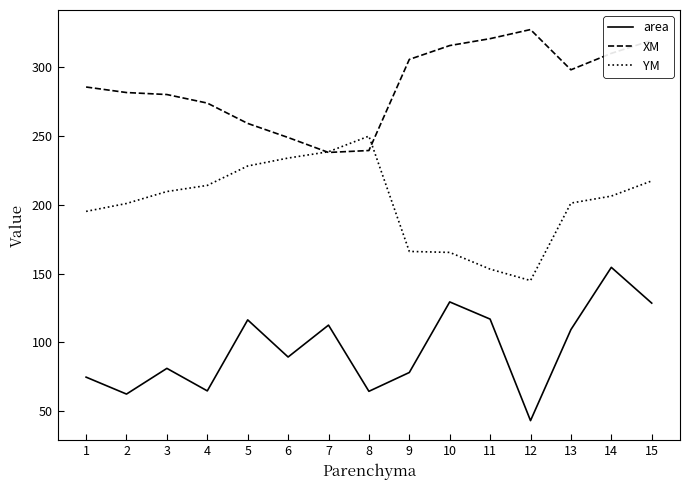

Which series has the largest range (max minus min)?

area